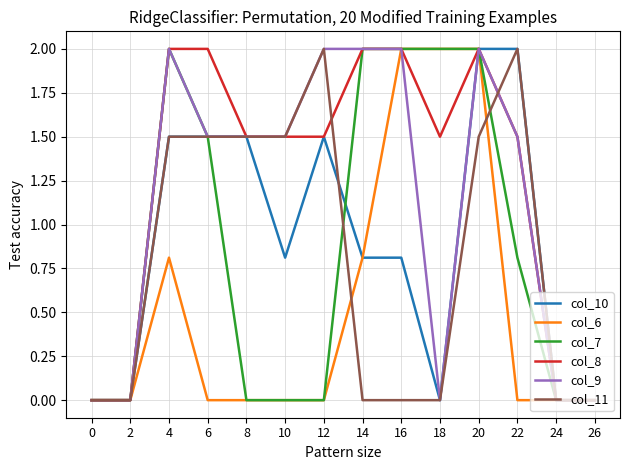

Reading left to right, extract all data points from this chart.

col_10: 0=0.0	2=0.0	4=1.5	6=1.5	8=1.5	10=0.8	12=1.5	14=0.8	16=0.8	18=0.0	20=2.0	22=2.0	24=0.0	26=0.0
col_6: 0=0.0	2=0.0	4=0.8	6=0.0	8=0.0	10=0.0	12=0.0	14=0.8	16=2.0	18=2.0	20=2.0	22=0.0	24=0.0	26=0.0
col_7: 0=0.0	2=0.0	4=2.0	6=1.5	8=0.0	10=0.0	12=0.0	14=2.0	16=2.0	18=2.0	20=2.0	22=0.8	24=0.0	26=0.0
col_8: 0=0.0	2=0.0	4=2.0	6=2.0	8=1.5	10=1.5	12=1.5	14=2.0	16=2.0	18=1.5	20=2.0	22=1.5	24=0.0	26=0.0
col_9: 0=0.0	2=0.0	4=2.0	6=1.5	8=1.5	10=1.5	12=2.0	14=2.0	16=2.0	18=0.0	20=2.0	22=1.5	24=0.0	26=0.0
col_11: 0=0.0	2=0.0	4=1.5	6=1.5	8=1.5	10=1.5	12=2.0	14=0.0	16=0.0	18=0.0	20=1.5	22=2.0	24=0.0	26=0.0